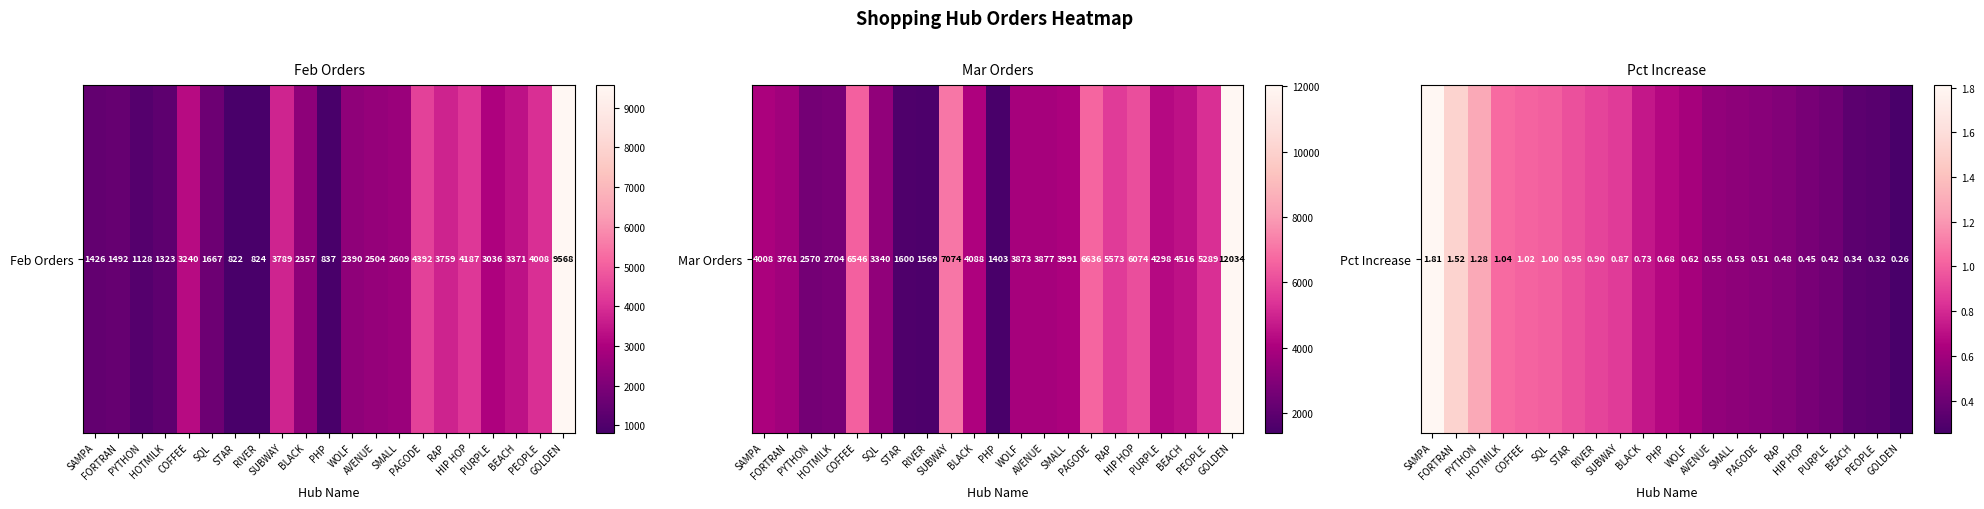

At which category does the chart reach its minimum across all series?

GOLDEN